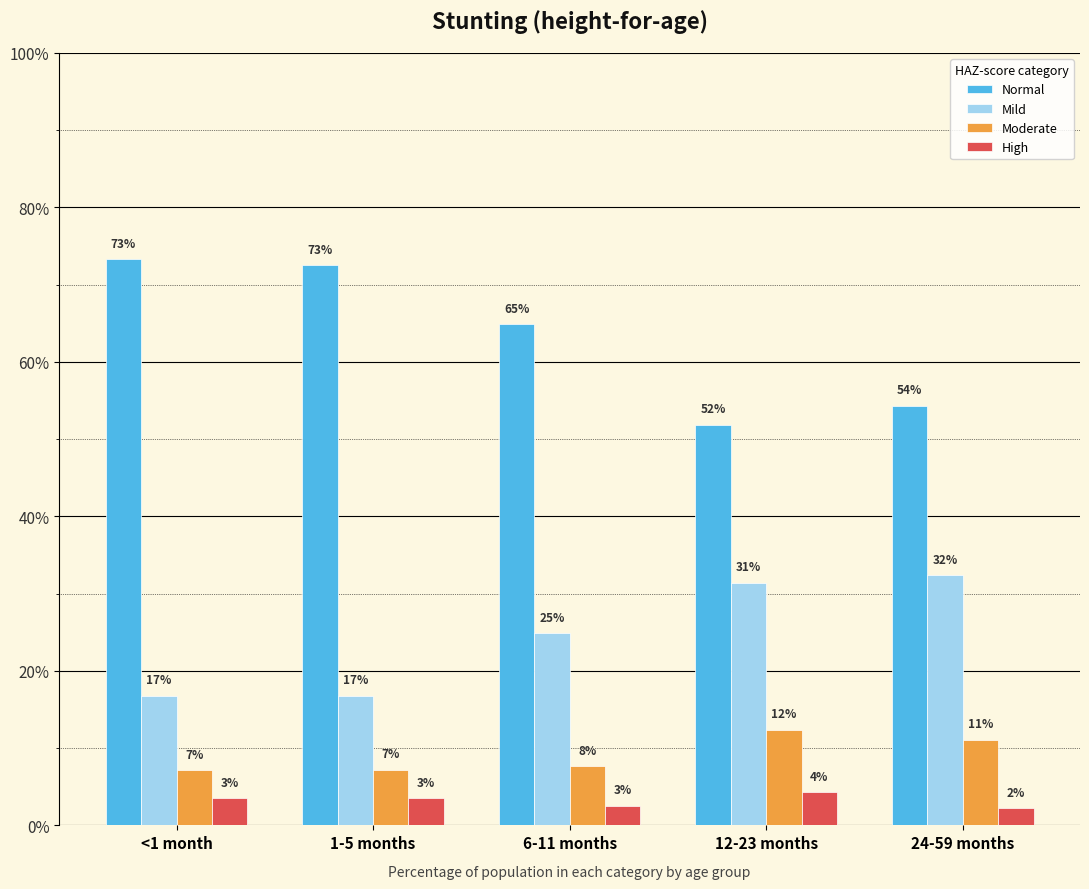

Are the bars grouped side by side (vs. stacked)?

Yes